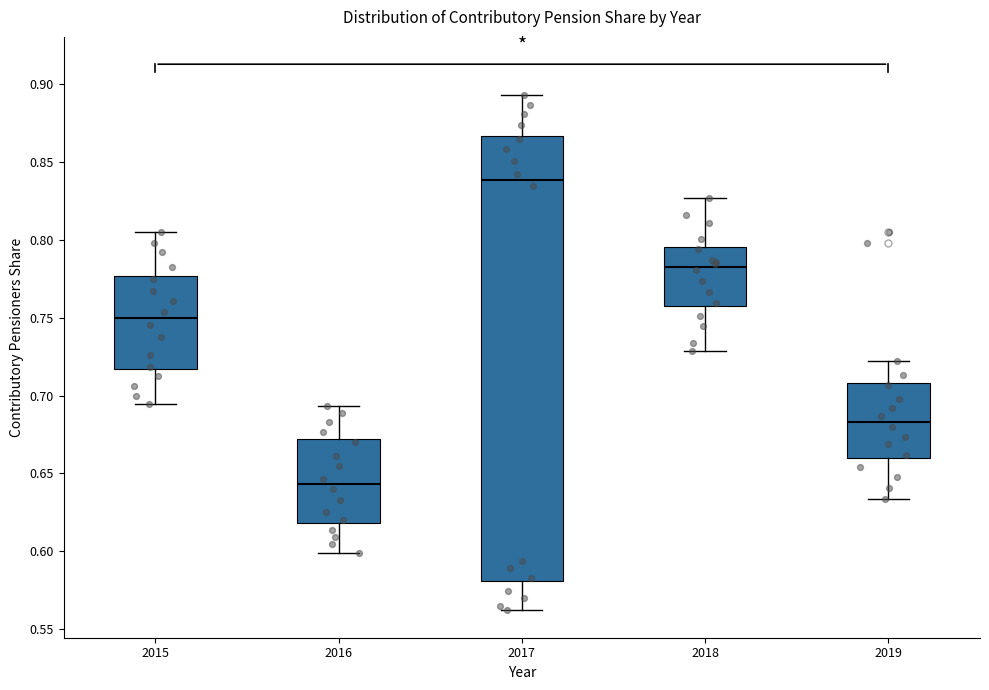

Reading left to right, read every box against the y-axis: the position of its median line, the range the box covers, and the ends of its whiskers. The values are not printed on the chart, so give them approximately, as read against the axis.

2015: median 0.750, box 0.715 to 0.775, whiskers 0.695 to 0.805
2016: median 0.645, box 0.620 to 0.670, whiskers 0.600 to 0.695
2017: median 0.840, box 0.580 to 0.865, whiskers 0.560 to 0.895
2018: median 0.785, box 0.755 to 0.795, whiskers 0.730 to 0.825
2019: median 0.685, box 0.660 to 0.710, whiskers 0.635 to 0.720